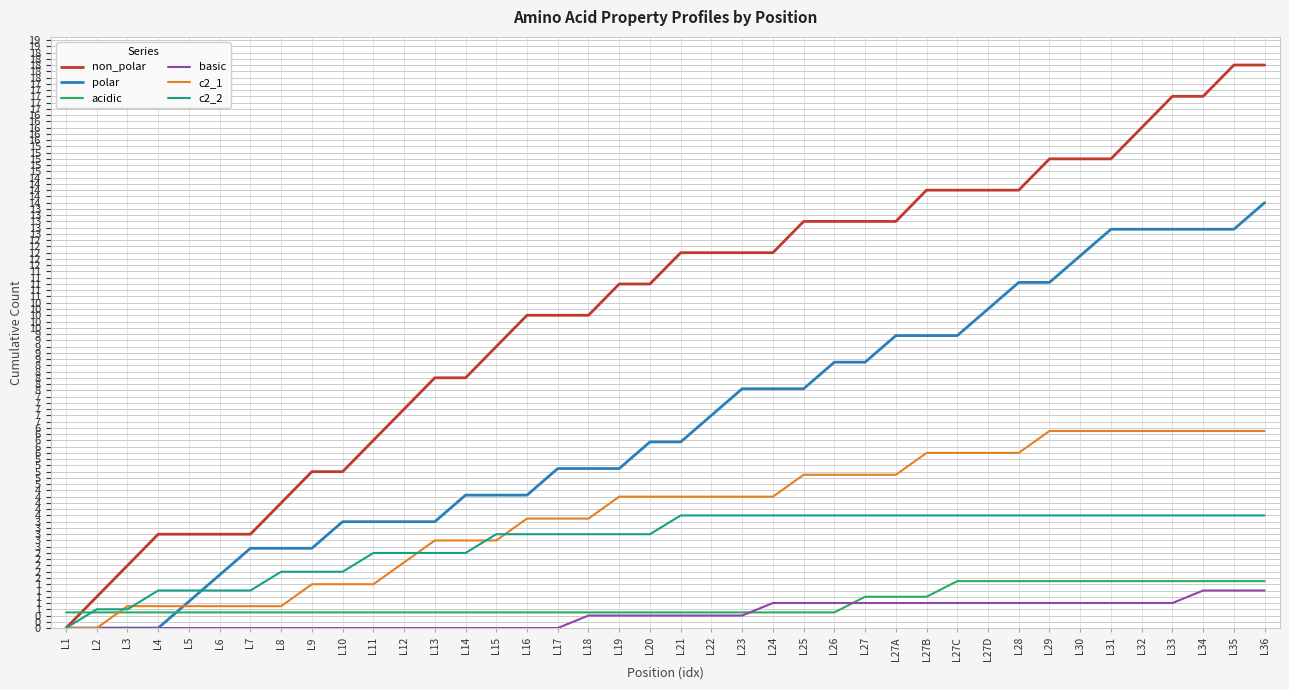

Rank the series by their maximum value, from lowest to highest.

basic, acidic, c2_2, c2_1, polar, non_polar